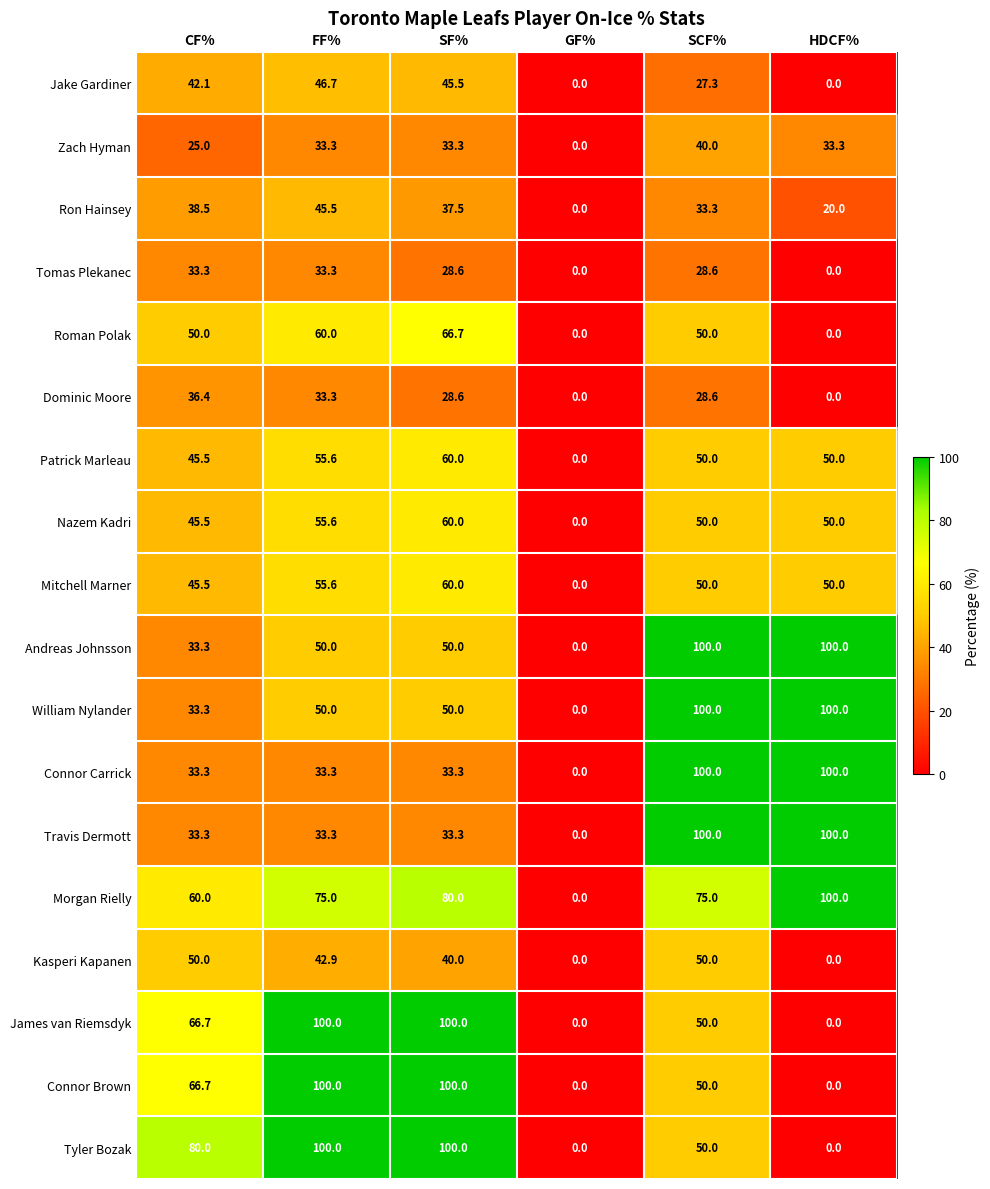

At which category is the sum across all series the highest?

SCF%